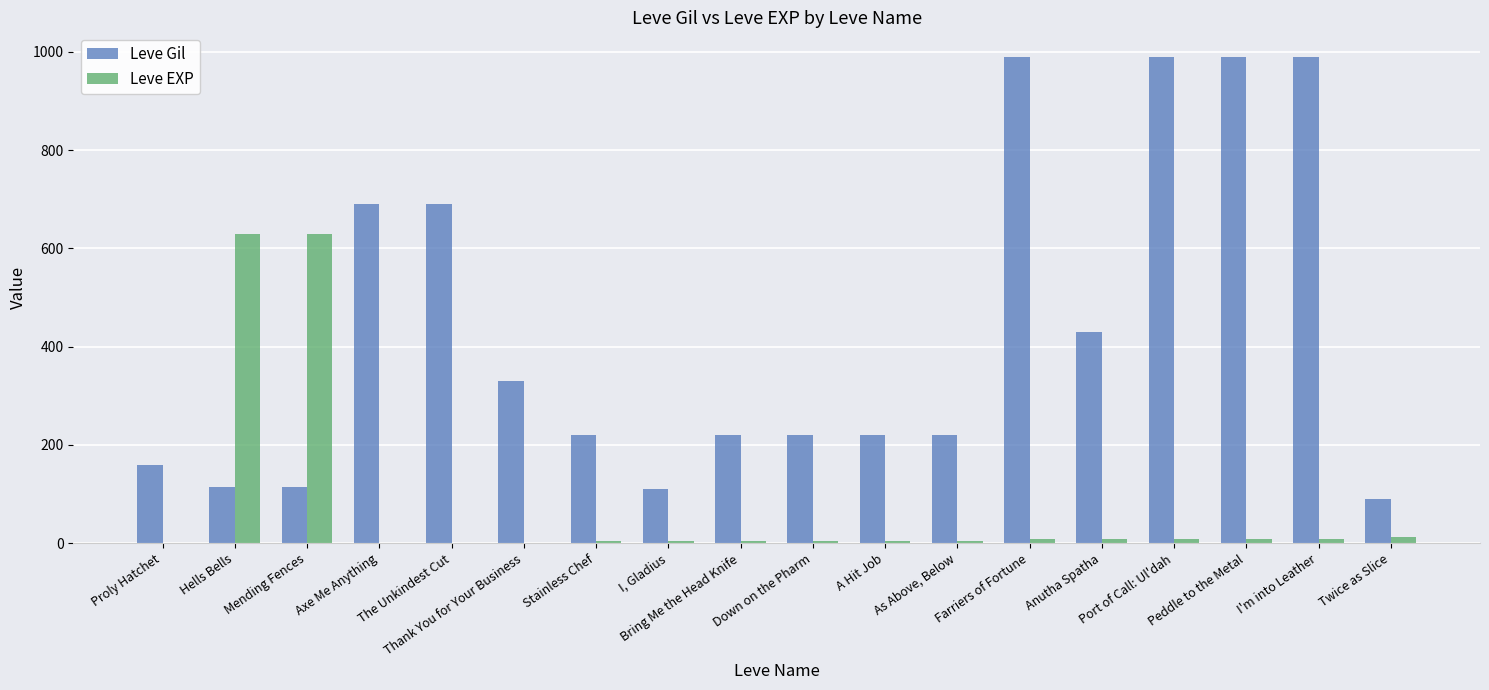

Is the value of Leve EXP at Peddle to the Metal greater than the value of Leve Gil at Twice as Slice?

No